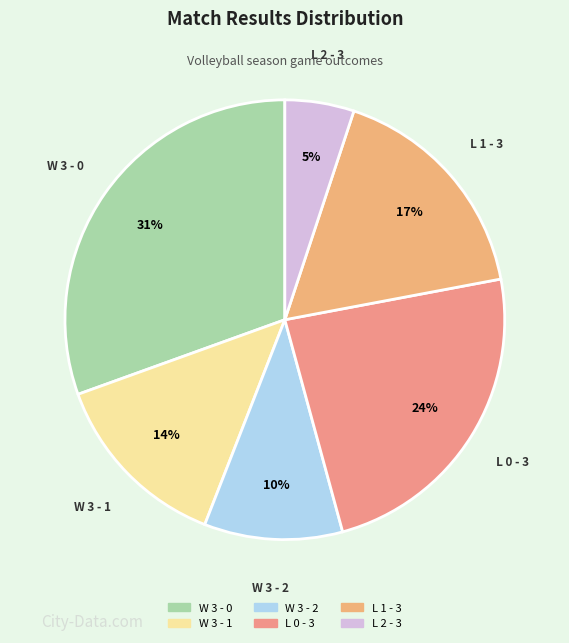

Rank the categories by value from lowest to highest.

L 2 - 3, W 3 - 2, W 3 - 1, L 1 - 3, L 0 - 3, W 3 - 0